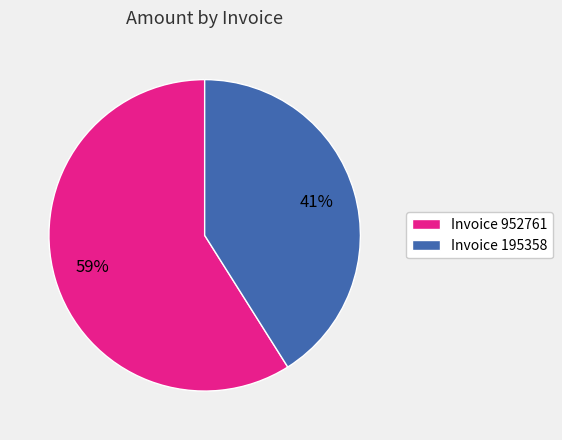

What percentage is the Invoice 195358 slice, to the nearest percent?

41%